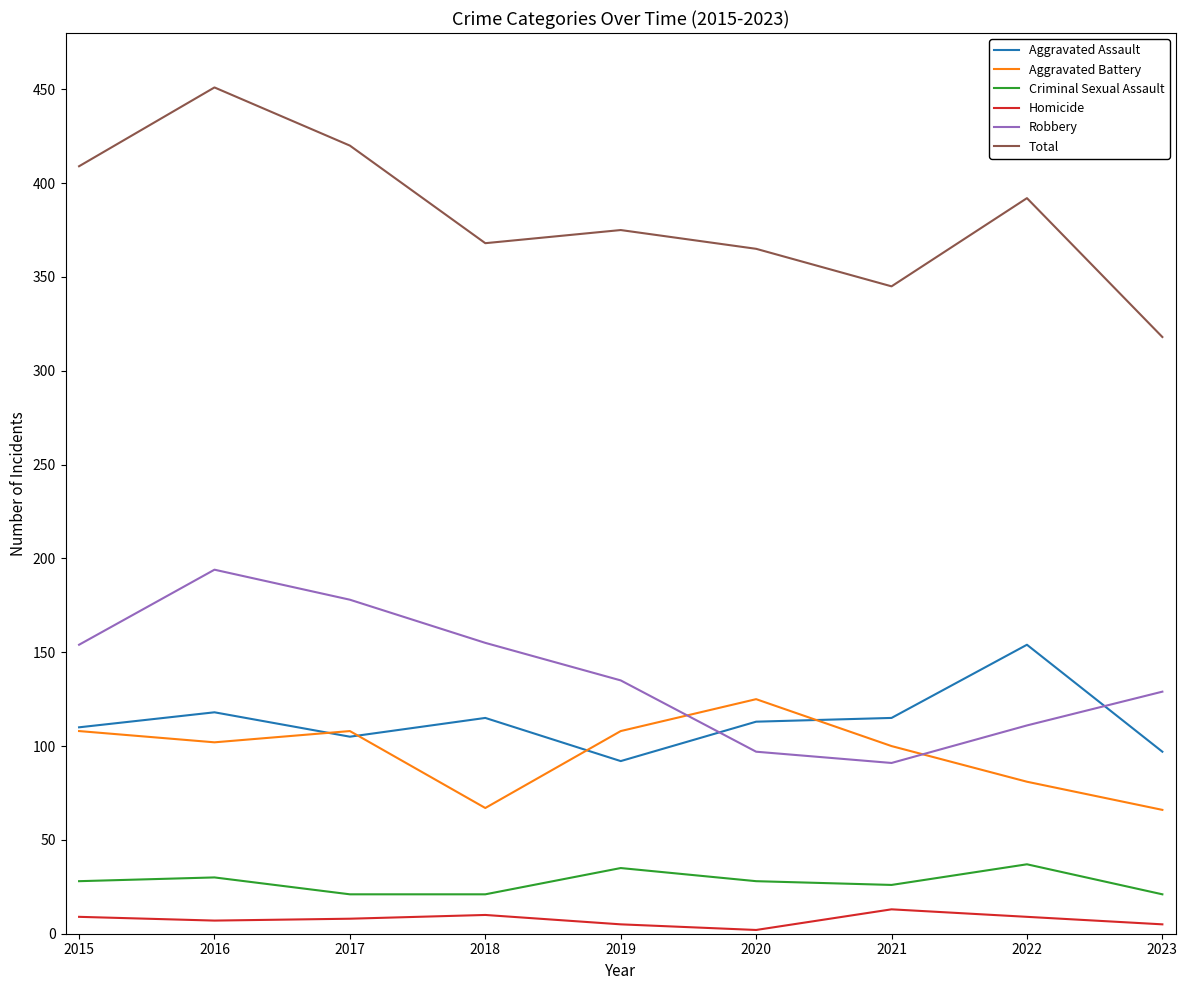

The Aggravated Assault series shows 30 at 2021. True or false?

False